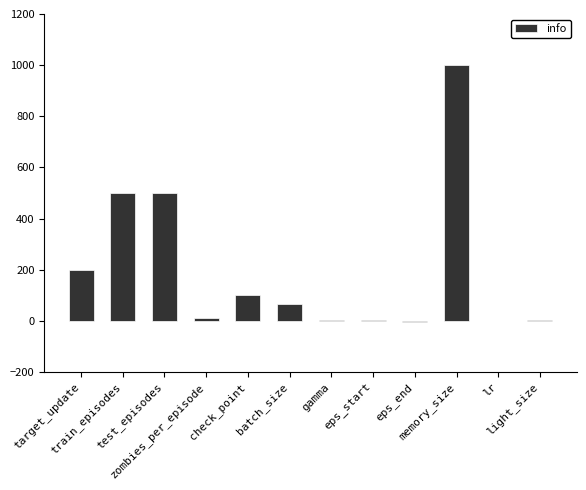

Are the bars grouped side by side (vs. stacked)?

No